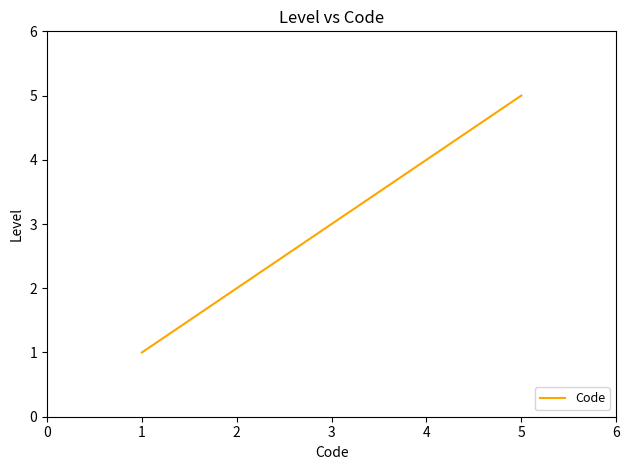

The chart shows a value of 5 at 5. True or false?

True